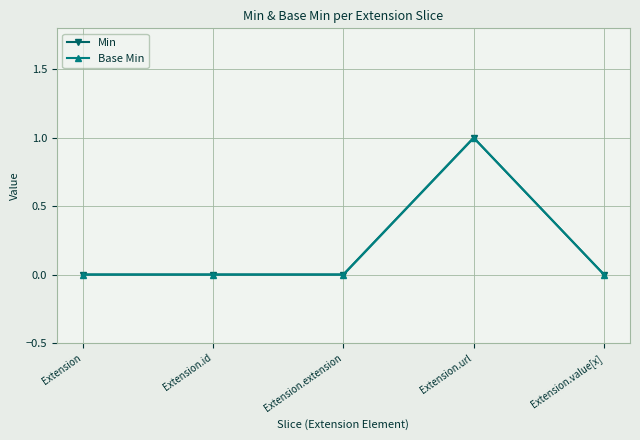

At which category is the sum across all series the highest?

Extension.url